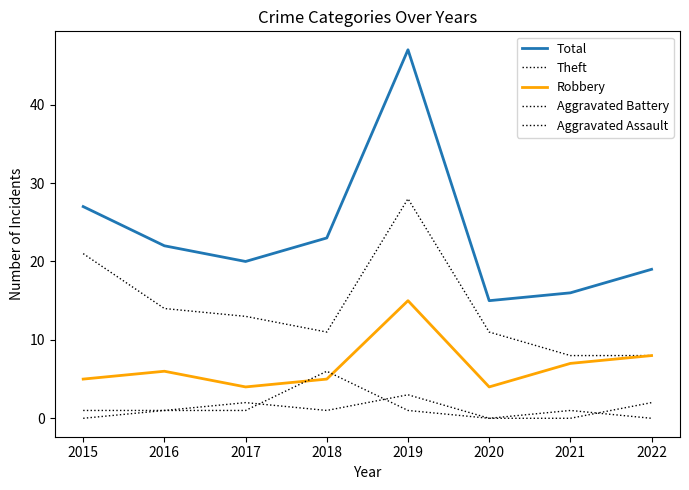

Which series changed the most between 2020 and 2021?

Theft